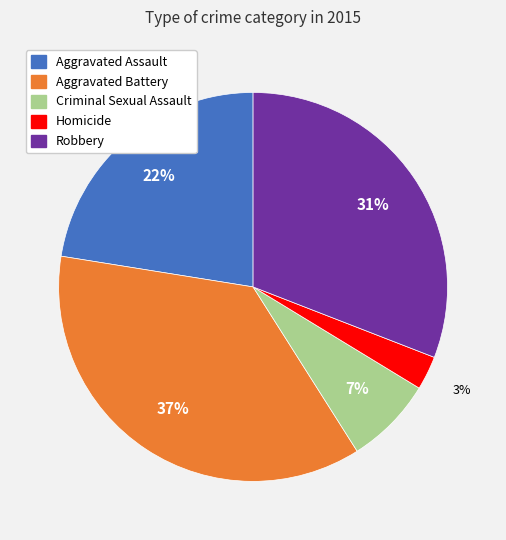

To the nearest percent, what percentage of the pie is Criminal Sexual Assault?

7%